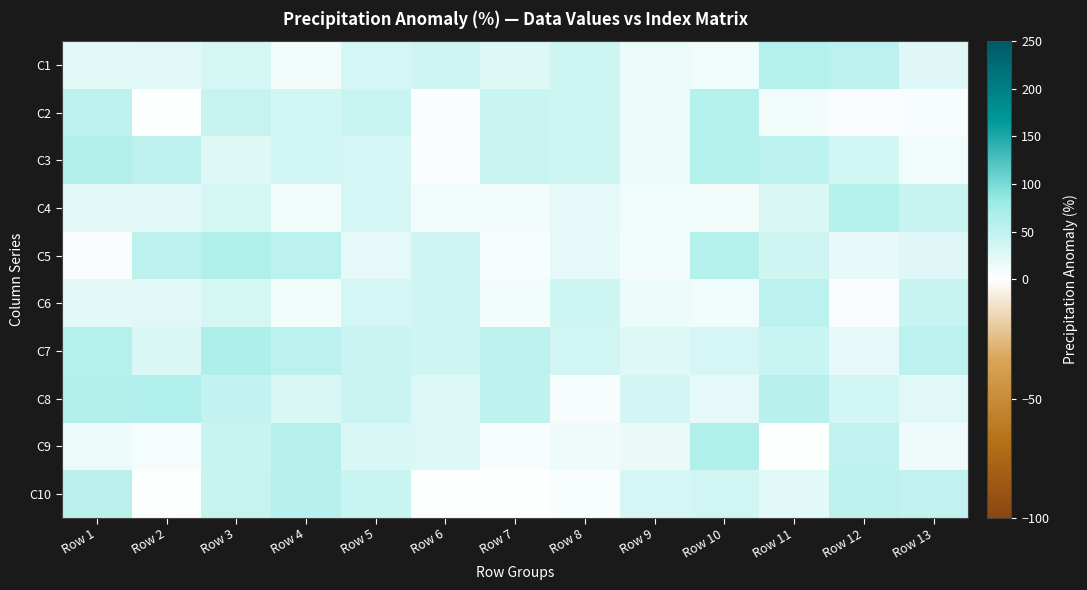

Reading right to left, list all the values displayed in this chart.

C1: Row 13=26	Row 12=55	Row 11=61	Row 10=12	Row 9=16	Row 8=41	Row 7=27	Row 6=39	Row 5=35	Row 4=10	Row 3=33	Row 2=25	Row 1=23
C2: Row 13=7	Row 12=4	Row 11=10	Row 10=61	Row 9=16	Row 8=41	Row 7=43	Row 6=4	Row 5=44	Row 4=37	Row 3=46	Row 2=3	Row 1=53
C3: Row 13=12	Row 12=37	Row 11=55	Row 10=61	Row 9=16	Row 8=41	Row 7=43	Row 6=4	Row 5=35	Row 4=37	Row 3=27	Row 2=53	Row 1=62
C4: Row 13=45	Row 12=61	Row 11=31	Row 10=11	Row 9=12	Row 8=21	Row 7=11	Row 6=9	Row 5=35	Row 4=10	Row 3=33	Row 2=25	Row 1=23
C5: Row 13=26	Row 12=19	Row 11=40	Row 10=61	Row 9=9	Row 8=21	Row 7=7	Row 6=40	Row 5=22	Row 4=55	Row 3=63	Row 2=53	Row 1=4
C6: Row 13=45	Row 12=4	Row 11=55	Row 10=12	Row 9=16	Row 8=41	Row 7=11	Row 6=39	Row 5=35	Row 4=10	Row 3=33	Row 2=25	Row 1=23
C7: Row 13=55	Row 12=22	Row 11=44	Row 10=34	Row 9=27	Row 8=38	Row 7=53	Row 6=40	Row 5=43	Row 4=55	Row 3=65	Row 2=31	Row 1=61
C8: Row 13=25	Row 12=37	Row 11=58	Row 10=22	Row 9=36	Row 8=6	Row 7=52	Row 6=29	Row 5=42	Row 4=32	Row 3=48	Row 2=64	Row 1=62
C9: Row 13=13	Row 12=51	Row 11=3	Row 10=63	Row 9=17	Row 8=13	Row 7=7	Row 6=28	Row 5=31	Row 4=60	Row 3=45	Row 2=8	Row 1=15
C10: Row 13=50	Row 12=54	Row 11=24	Row 10=38	Row 9=34	Row 8=5	Row 7=1	Row 6=2	Row 5=44	Row 4=57	Row 3=46	Row 2=3	Row 1=56